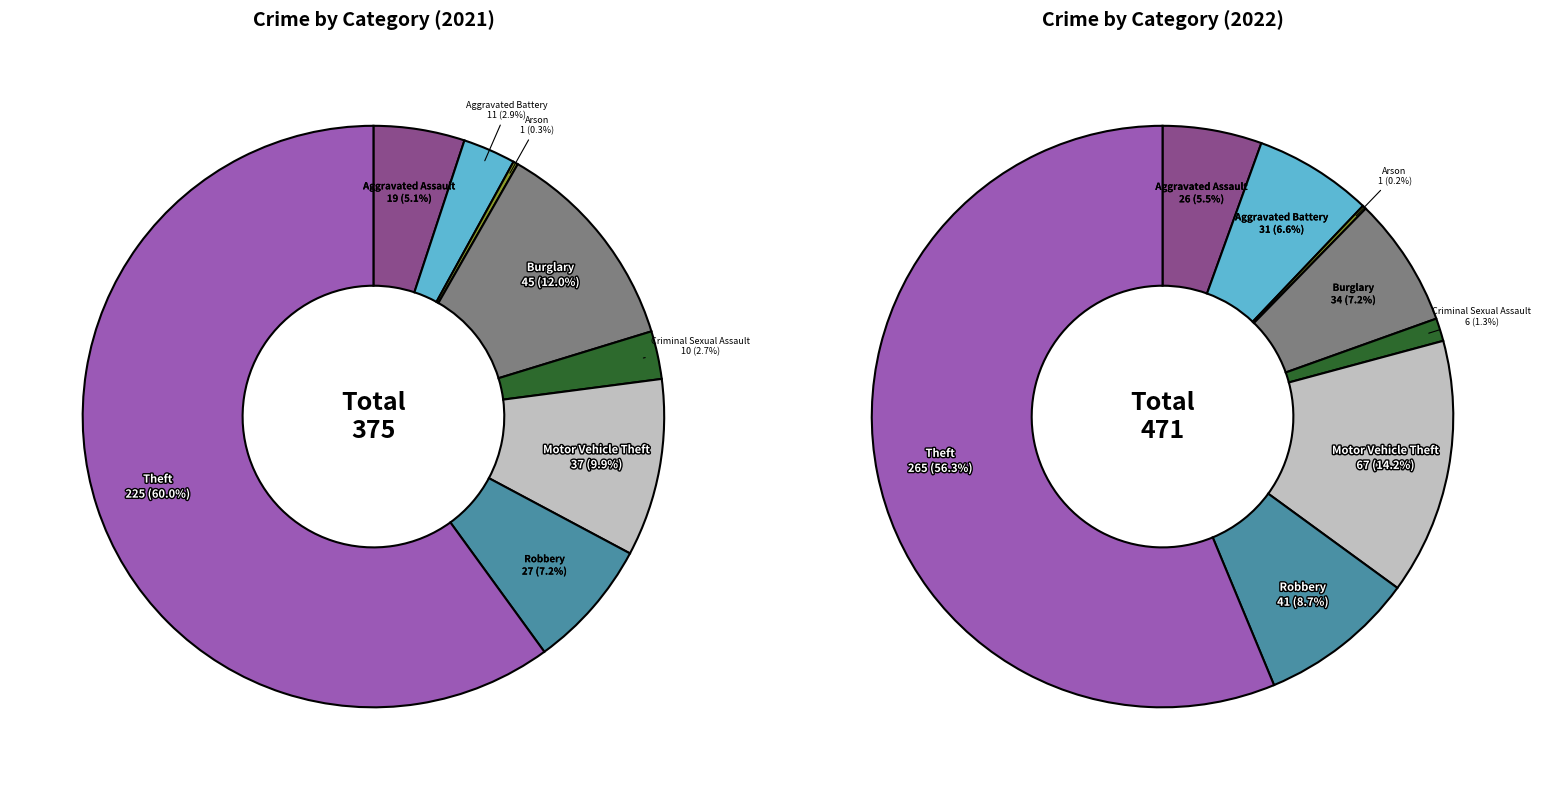

True or false: 7 accounts for 70% of the total.

False